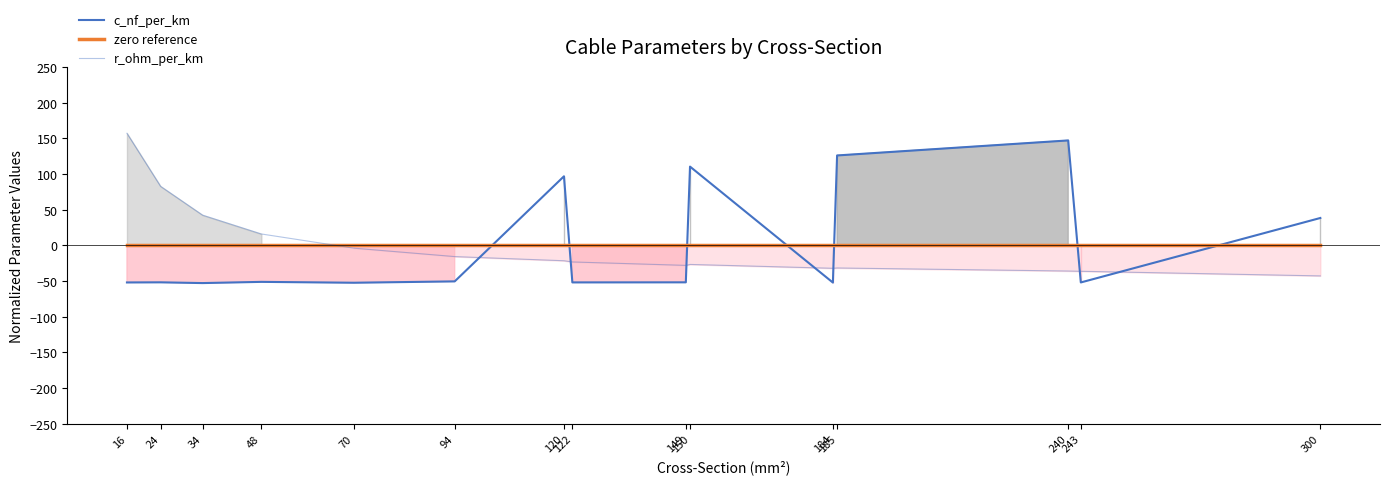

At which category does c_nf_per_km reach its first local peak?

24